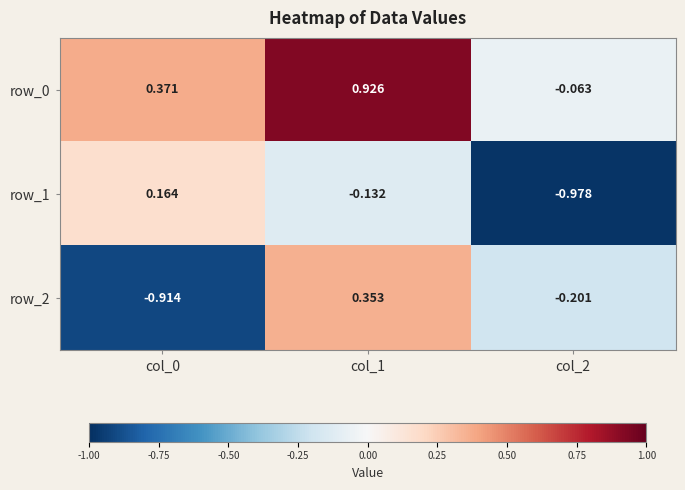

Rank the series by their maximum value, from lowest to highest.

row_1, row_2, row_0